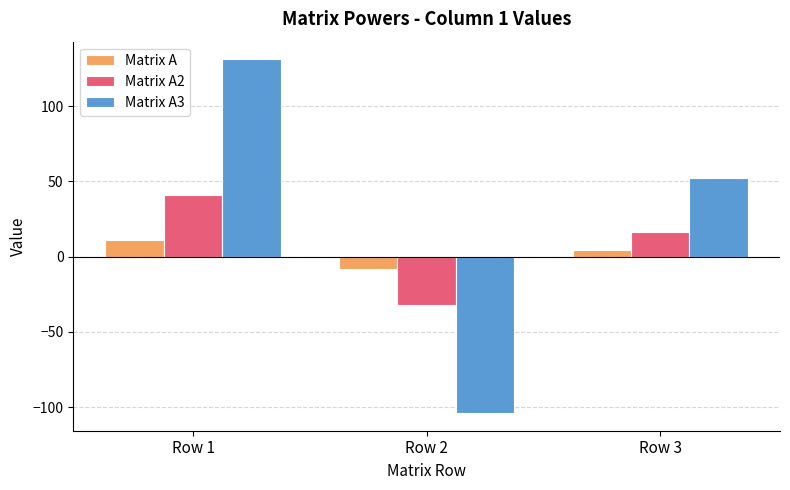

What is the highest value of the Matrix A2 series?

41